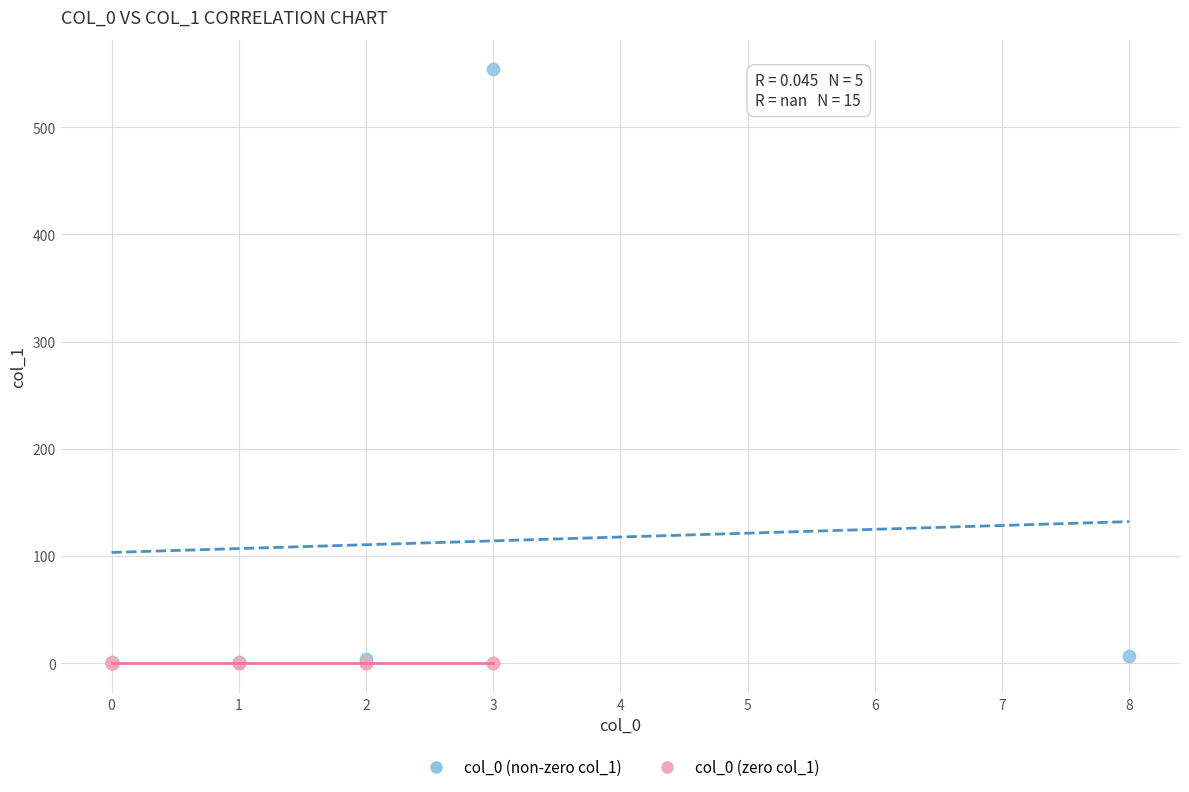

Which series reaches the maximum Y coordinate?

col_0 (non-zero col_1)